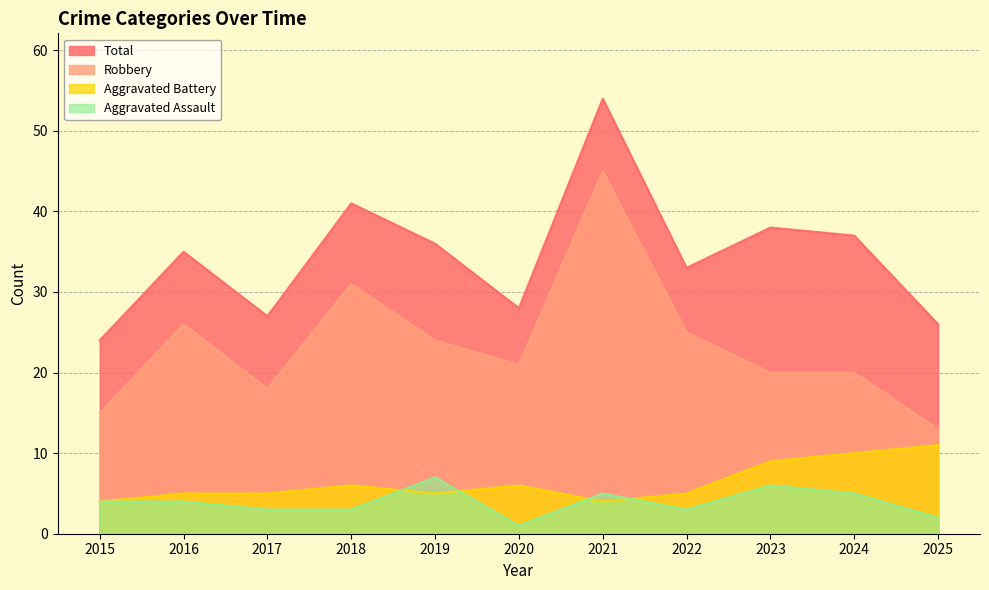

True or false: Robbery and Total cross at least once.

False